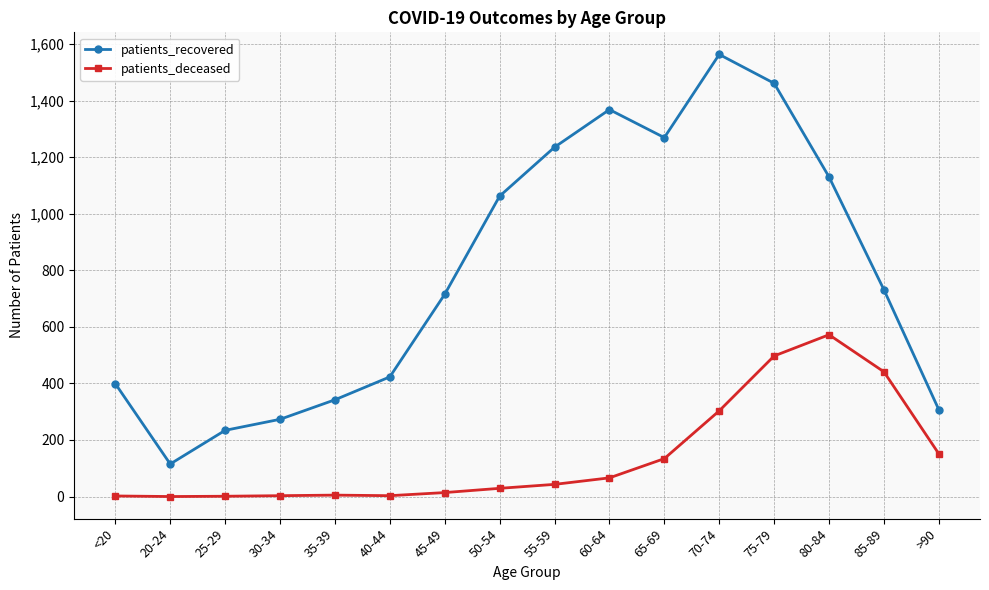

Which series has the largest total across all categories?

patients_recovered